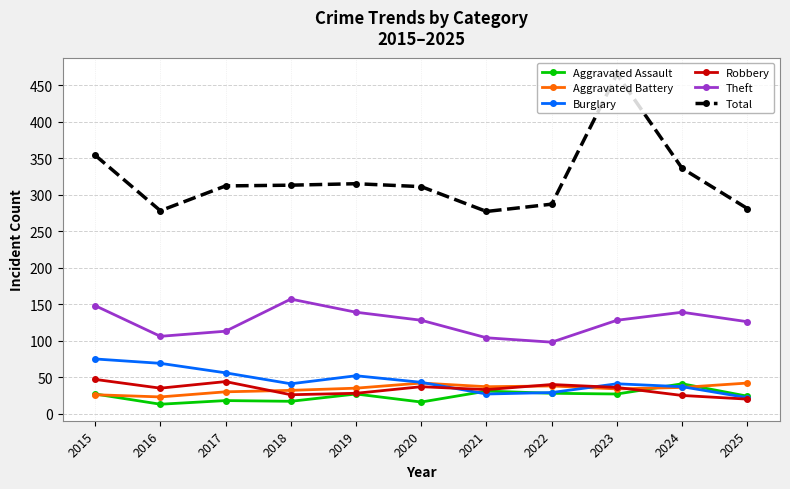

Count the number of categories in the chart.

11